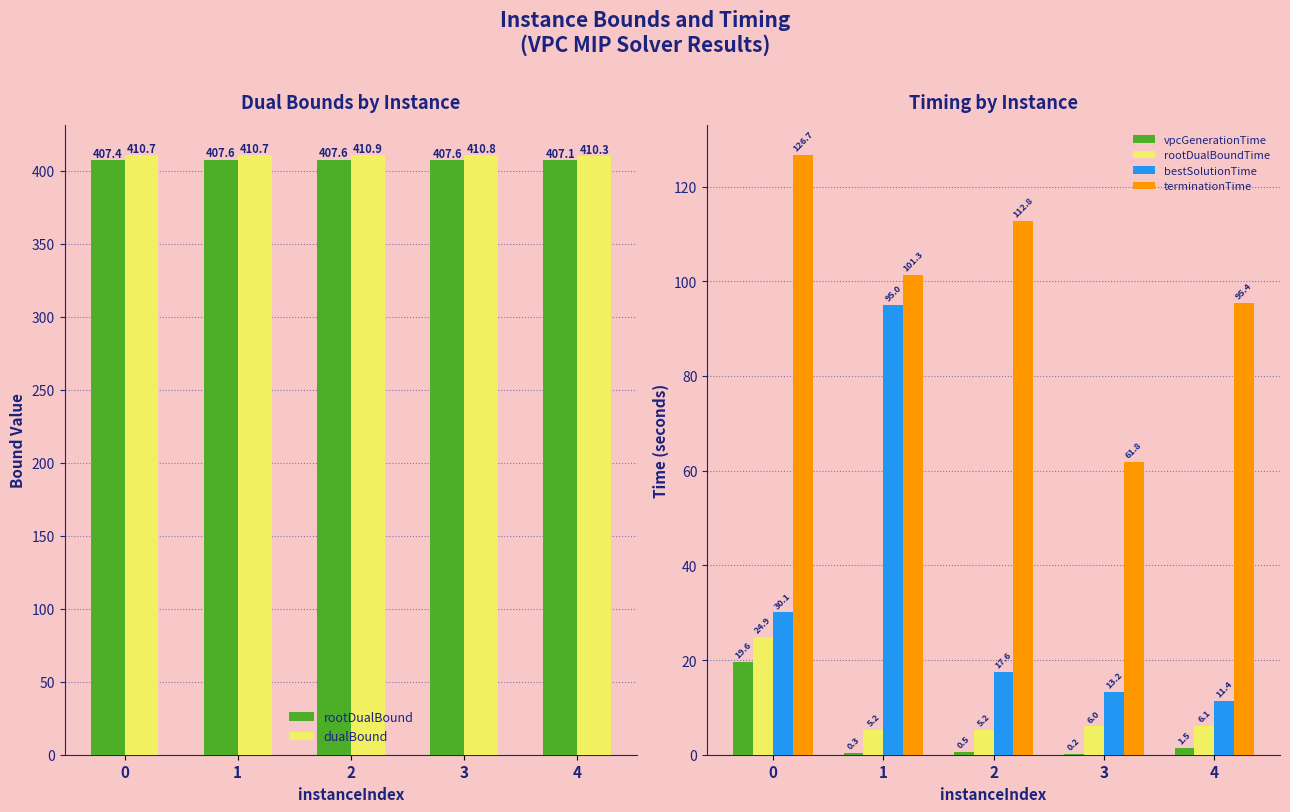

True or false: terminationTime has a value of 61.8 at 3.

True